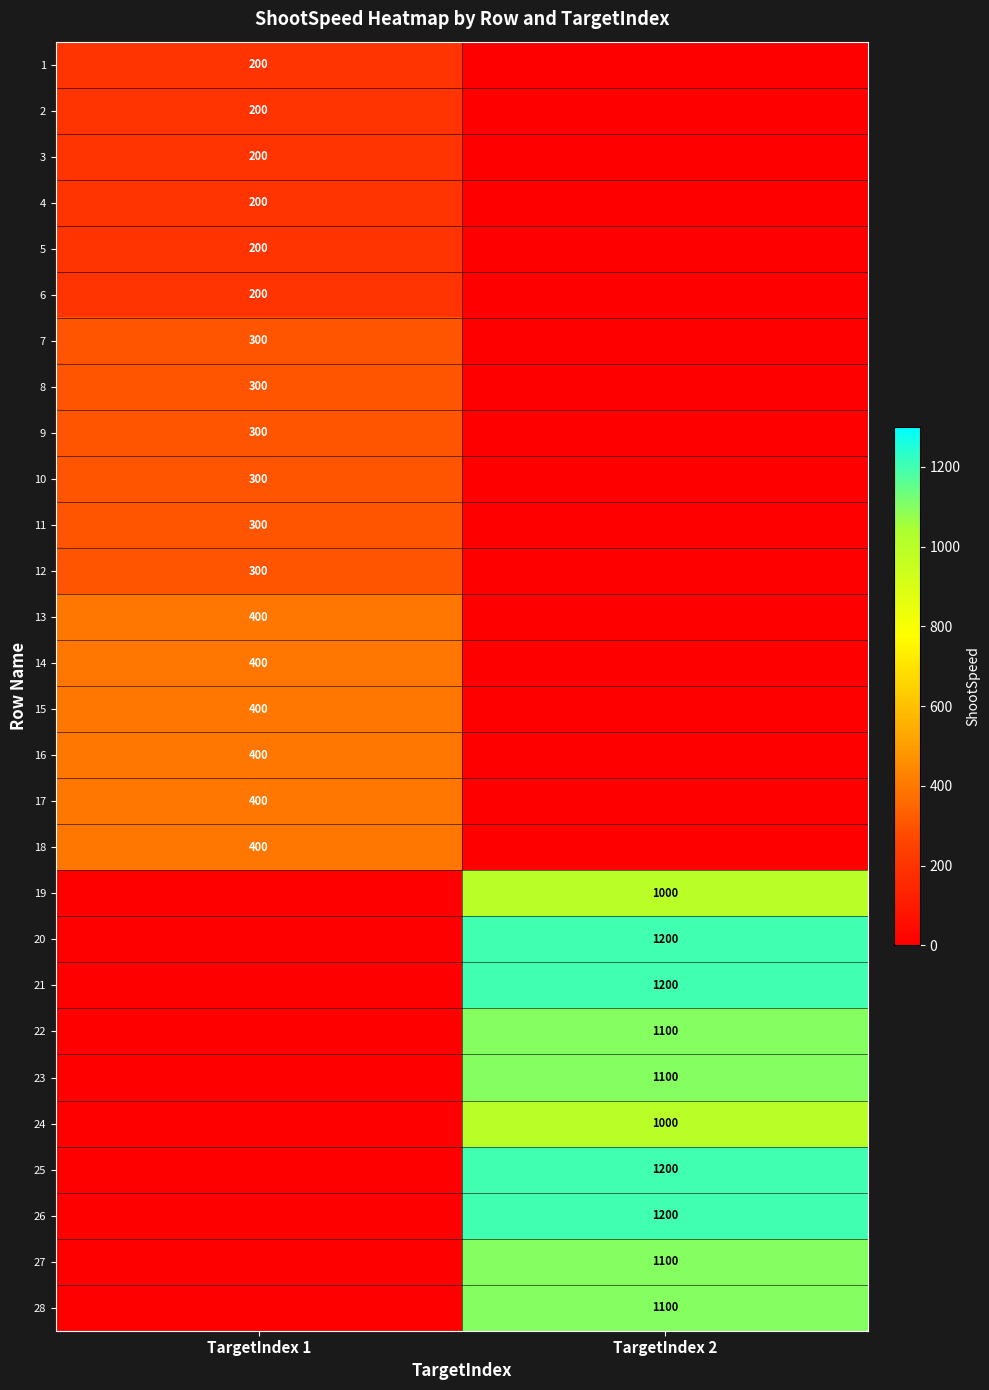

True or false: 11 has a value of 300 at TargetIndex 1.

True